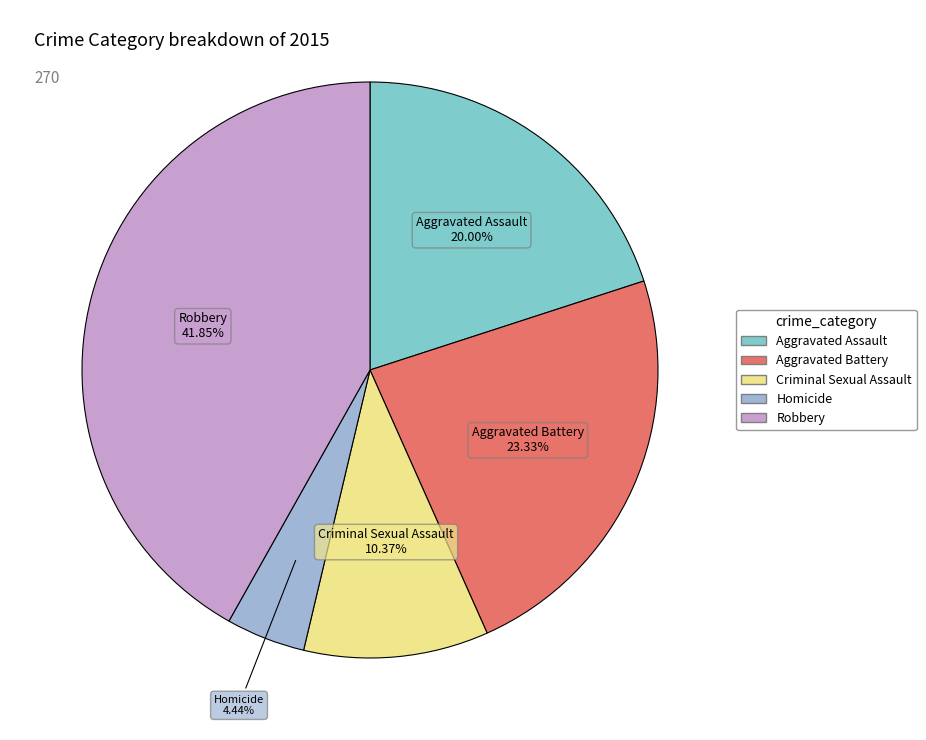

How many segments does this pie chart have?

5